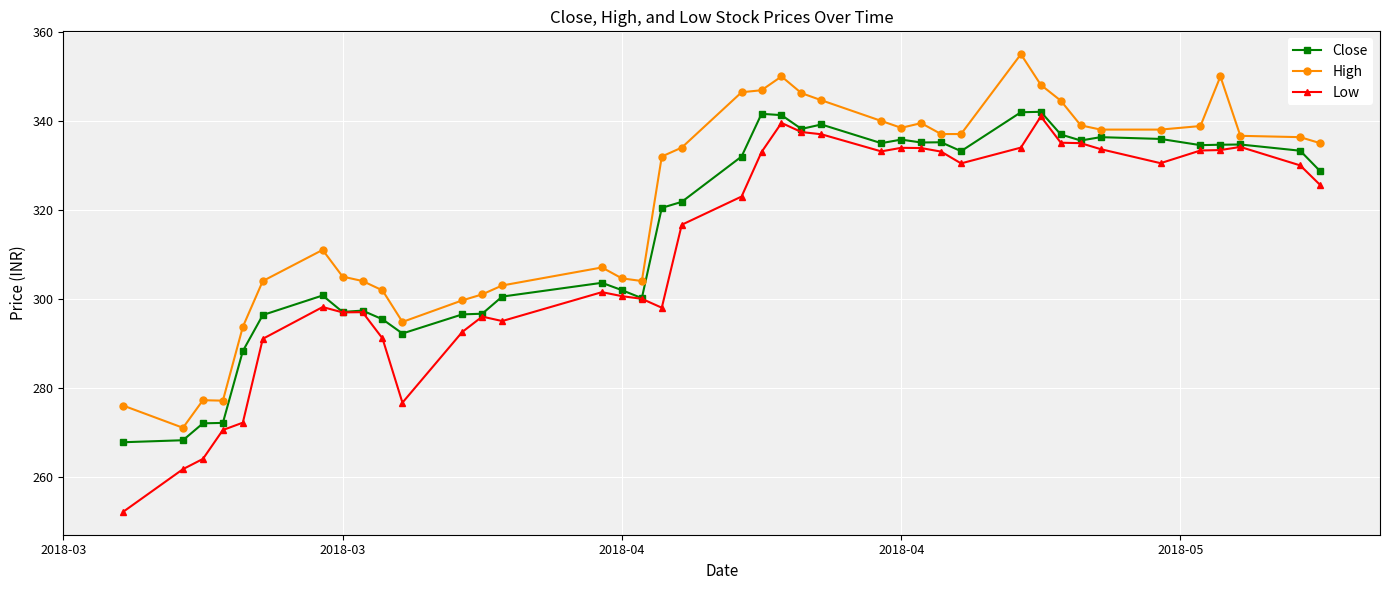

Which series has the widest spread of values?

Low